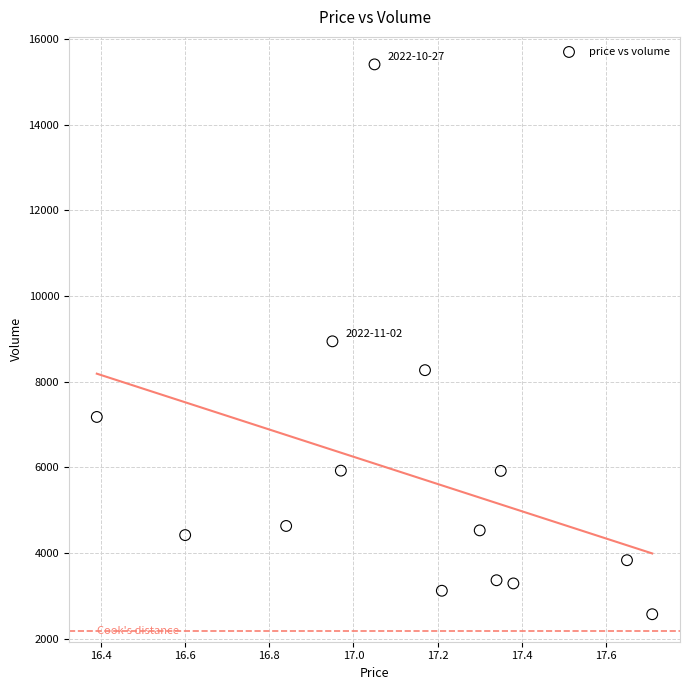

What is the range of Y values (max minus min)?

12832